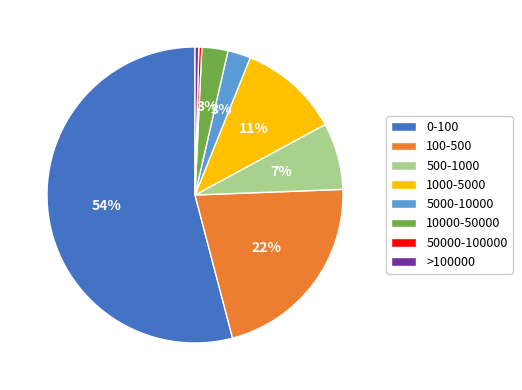

How many slices are in this pie chart?

8